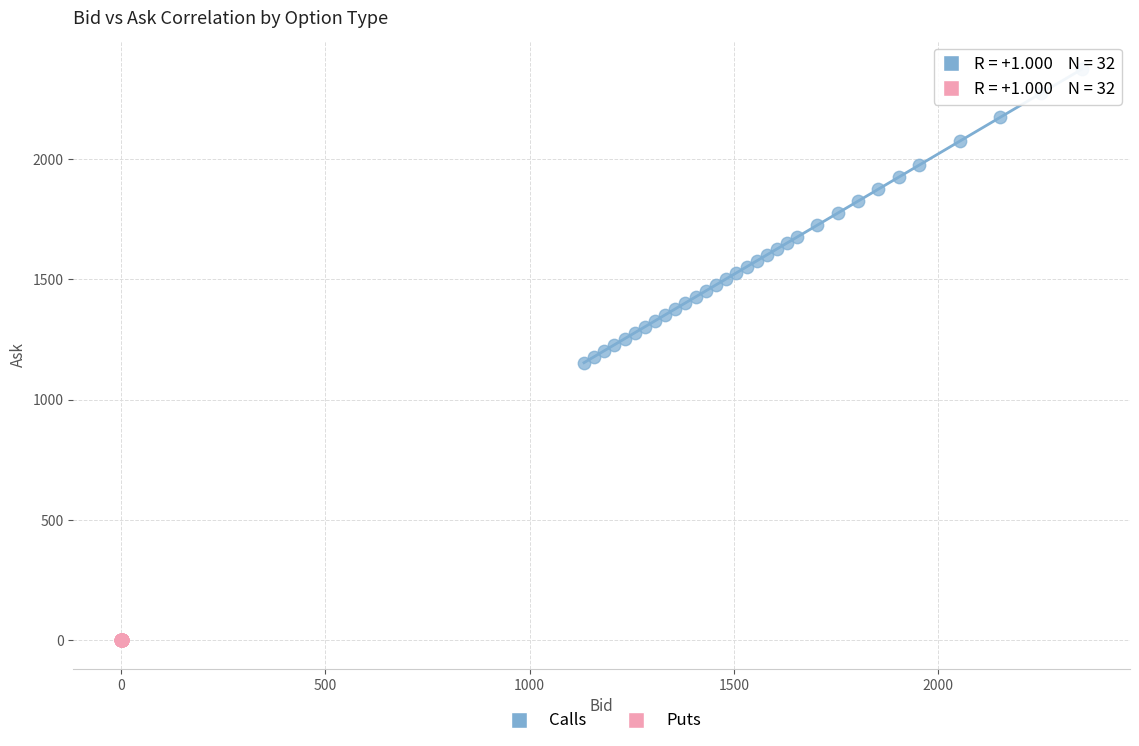

Which series has the largest Y range (max minus min)?

Calls